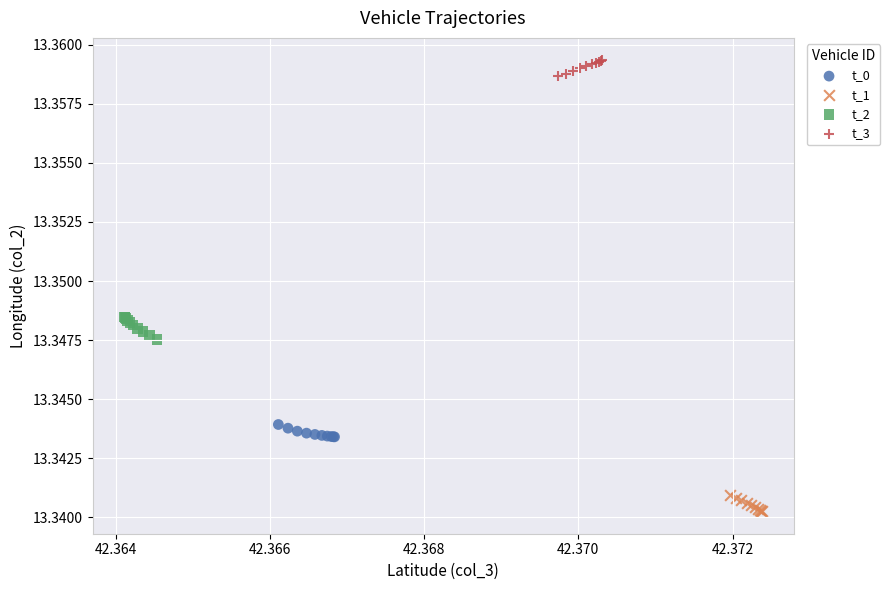

Which series contains the highest Y value?

t_3